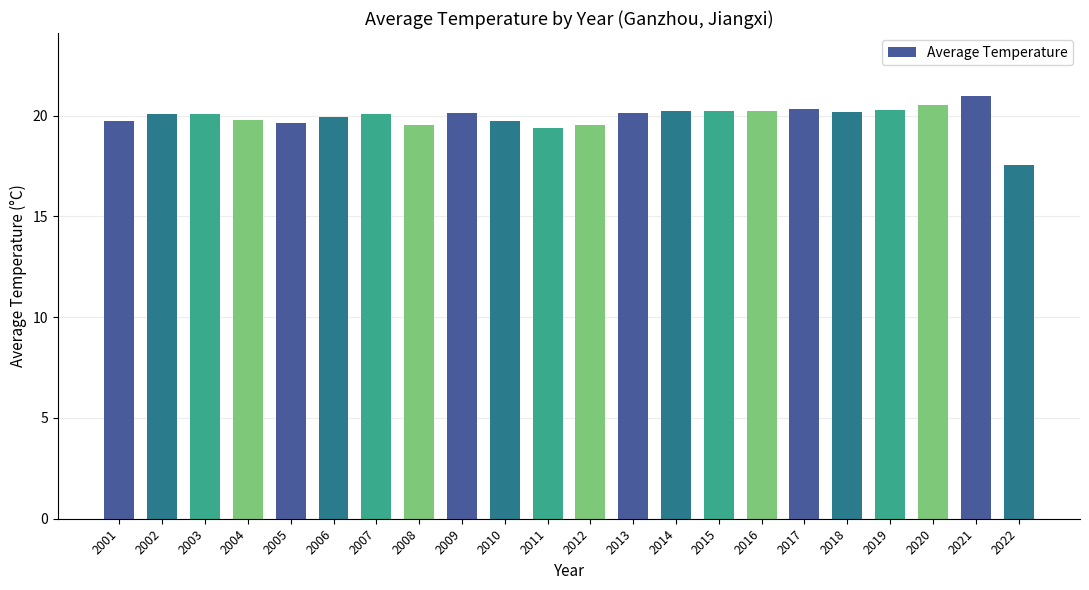

What is the ratio of the value at 2018 to the value at 2006?

1.0